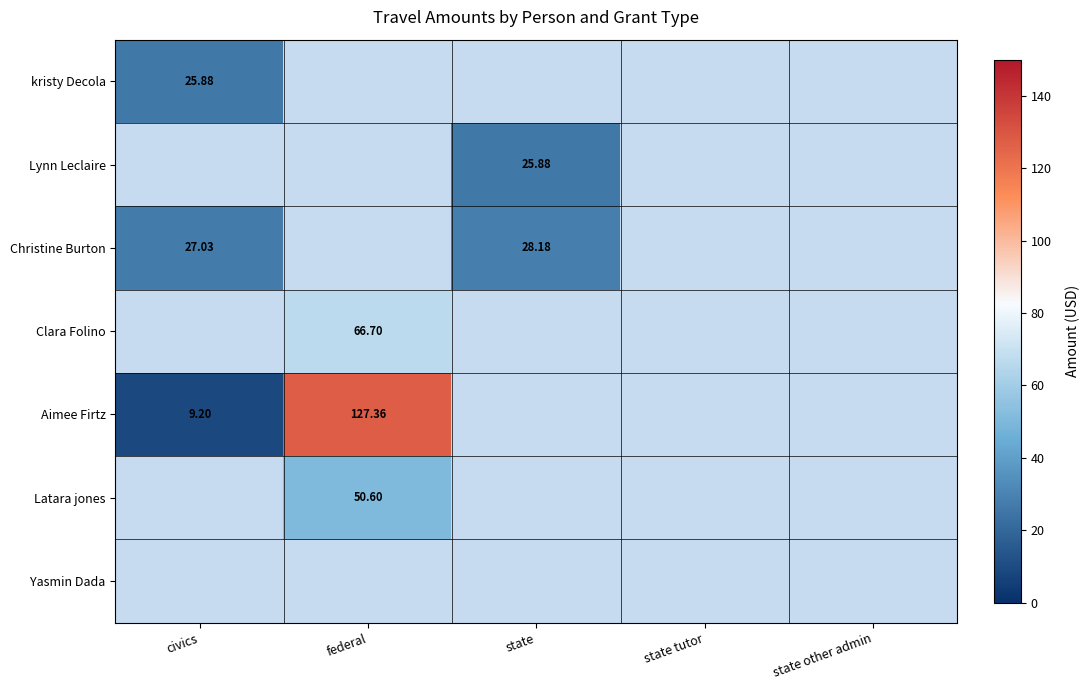

Is the value of Christine Burton at state greater than the value of Latara jones at federal?

No